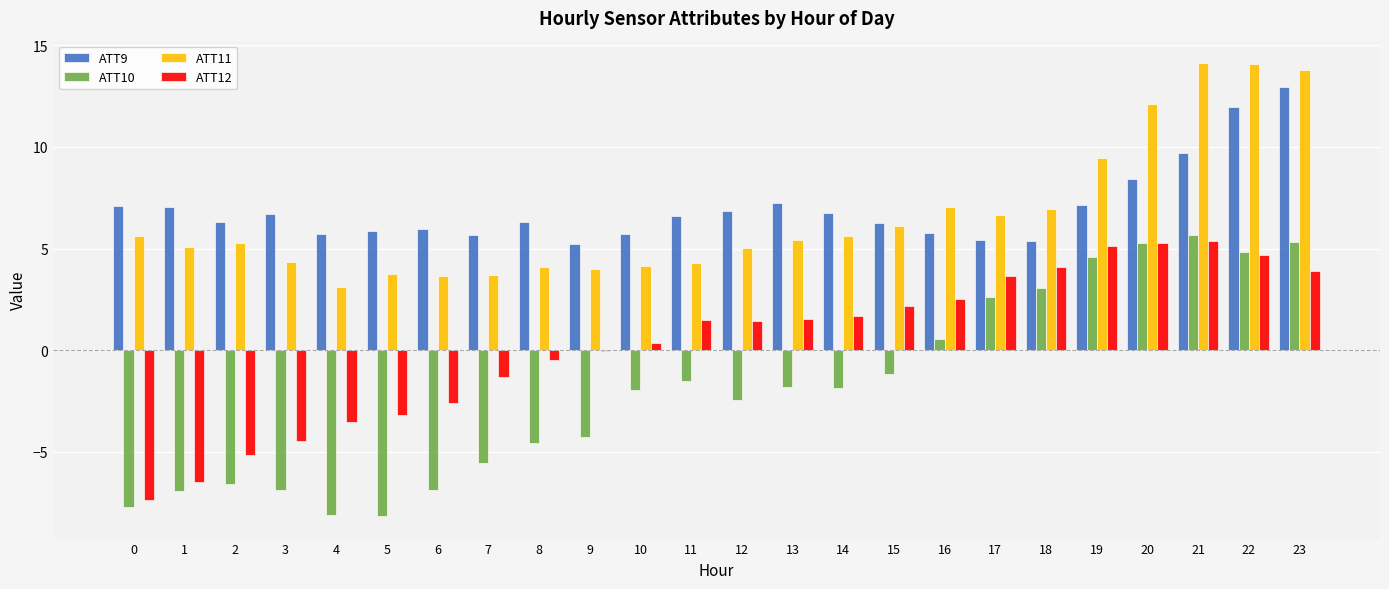

What is the greatest value displayed?

14.1